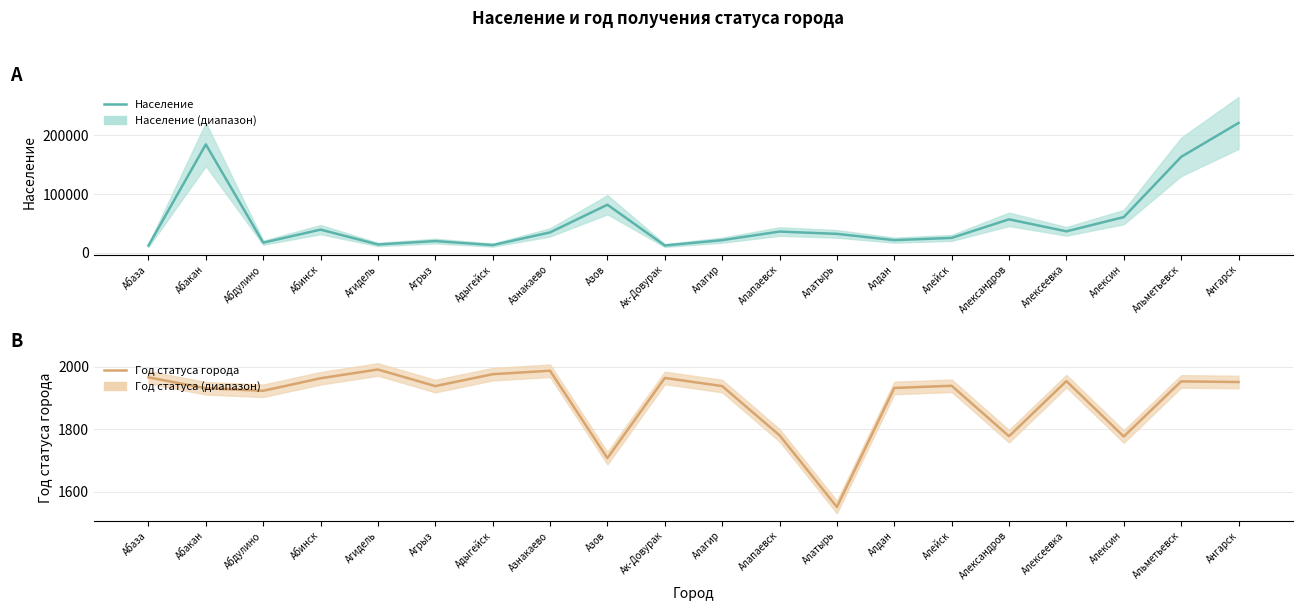

What is the difference between the maximum and second lowest values in the Население series?

208840